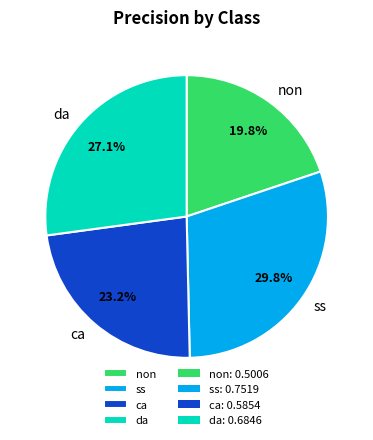

To the nearest percent, what is the combined percentage of ss and da?

57%